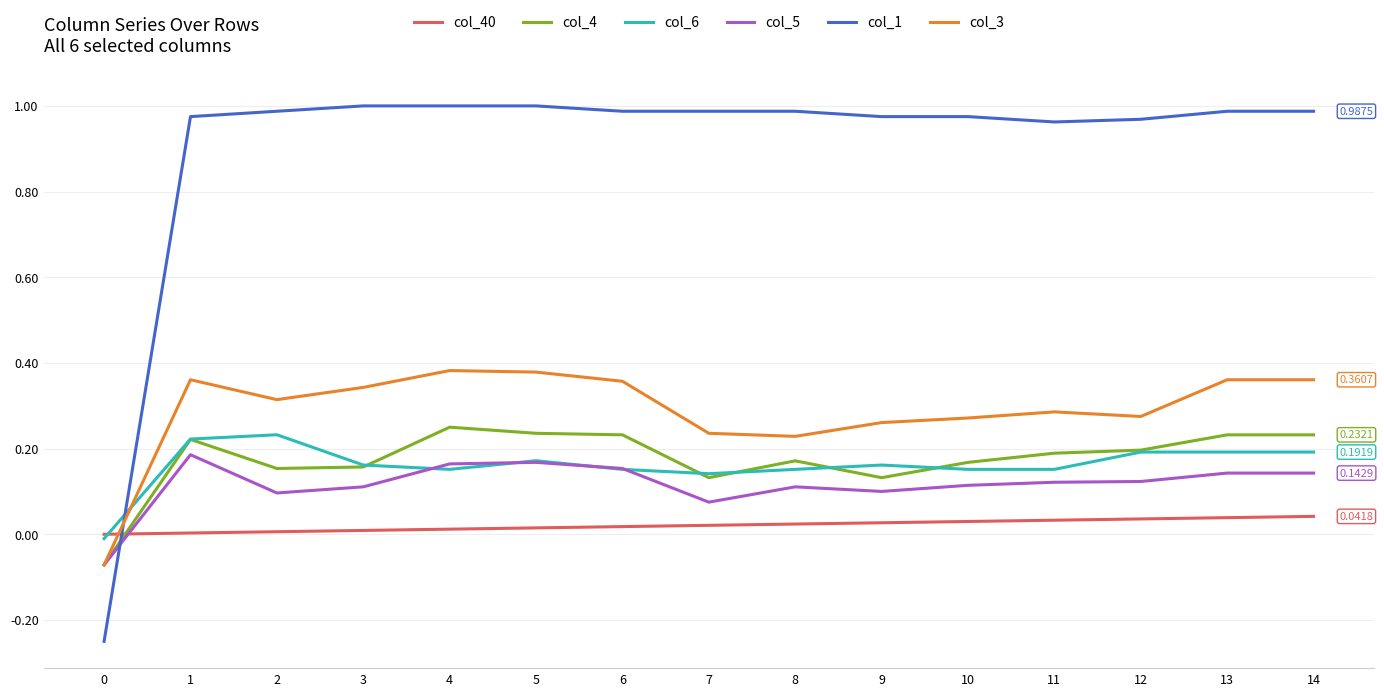

True or false: col_4 has more than 1 points higher than both neighbors.

True